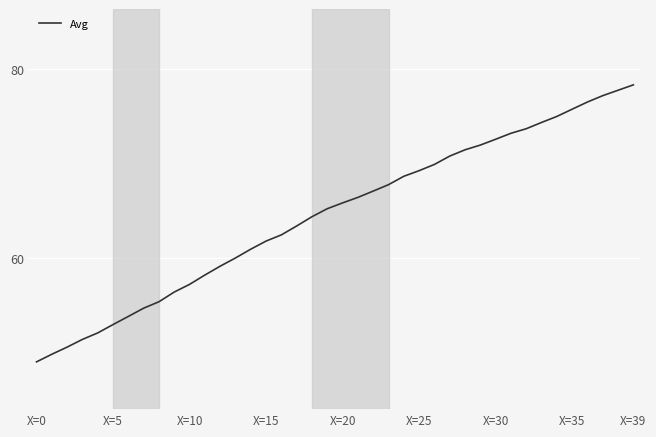

What is the difference between the maximum and minimum values?

29.3